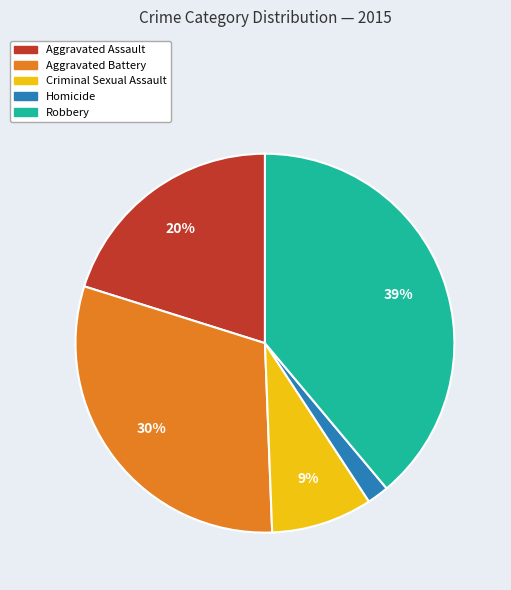

Is the sum of Homicide and Aggravated Assault greater than half?

No